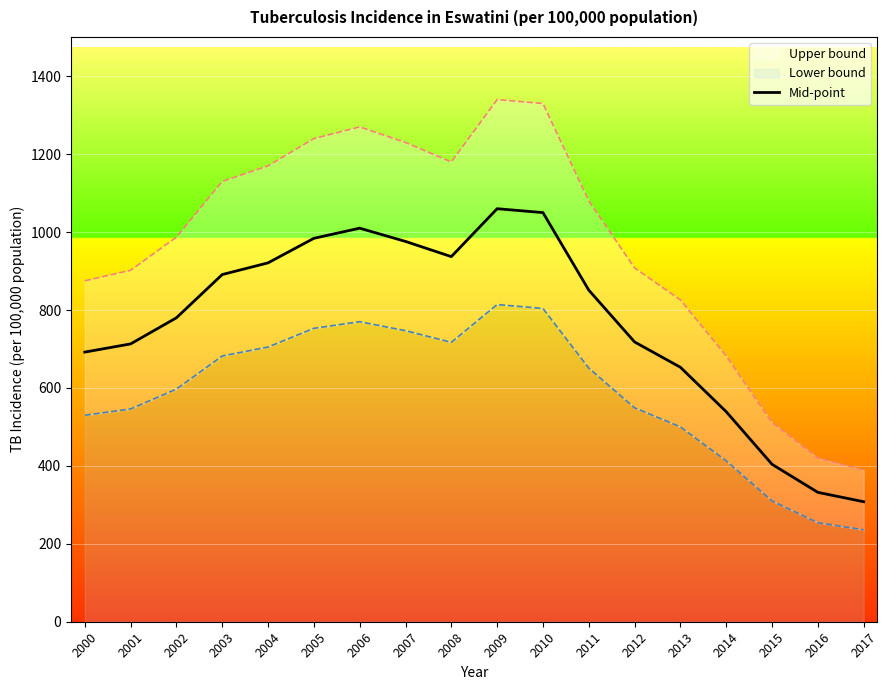

How many points are higher than both their immediate neighbors (excluding endpoints)?

2